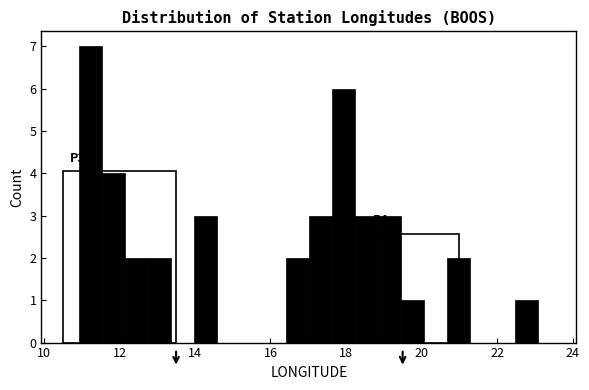

Read against the x-axis, roughly where is the centre of the tallest bar?

11.2